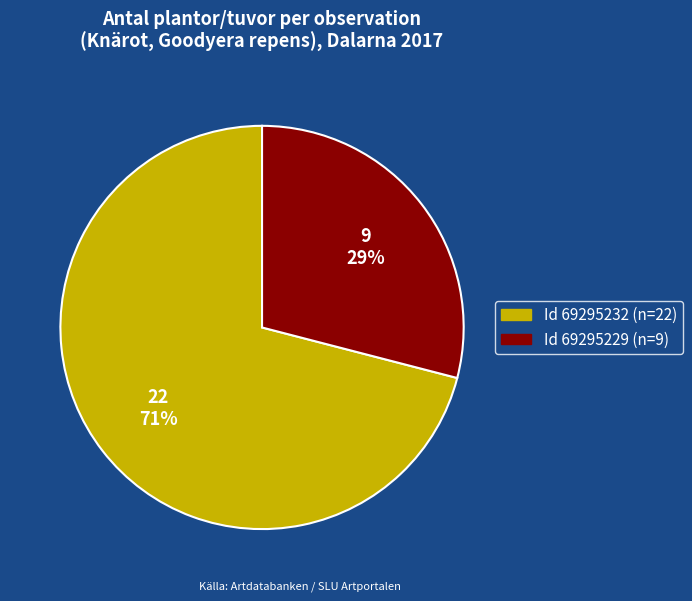

Is there any slice that represents more than half of the pie?

Yes